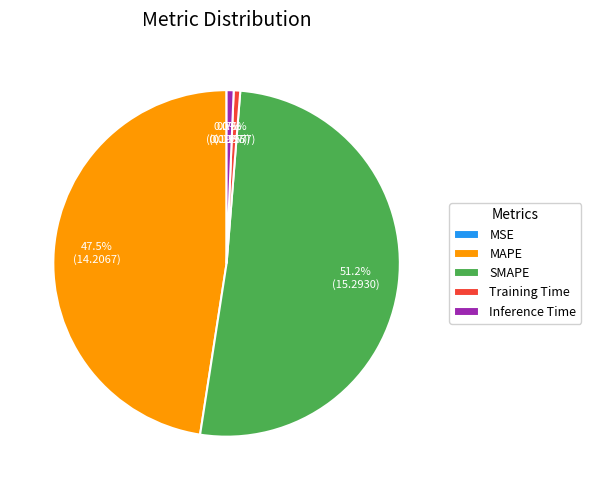

The SMAPE slice represents 58% of the pie. True or false?

False